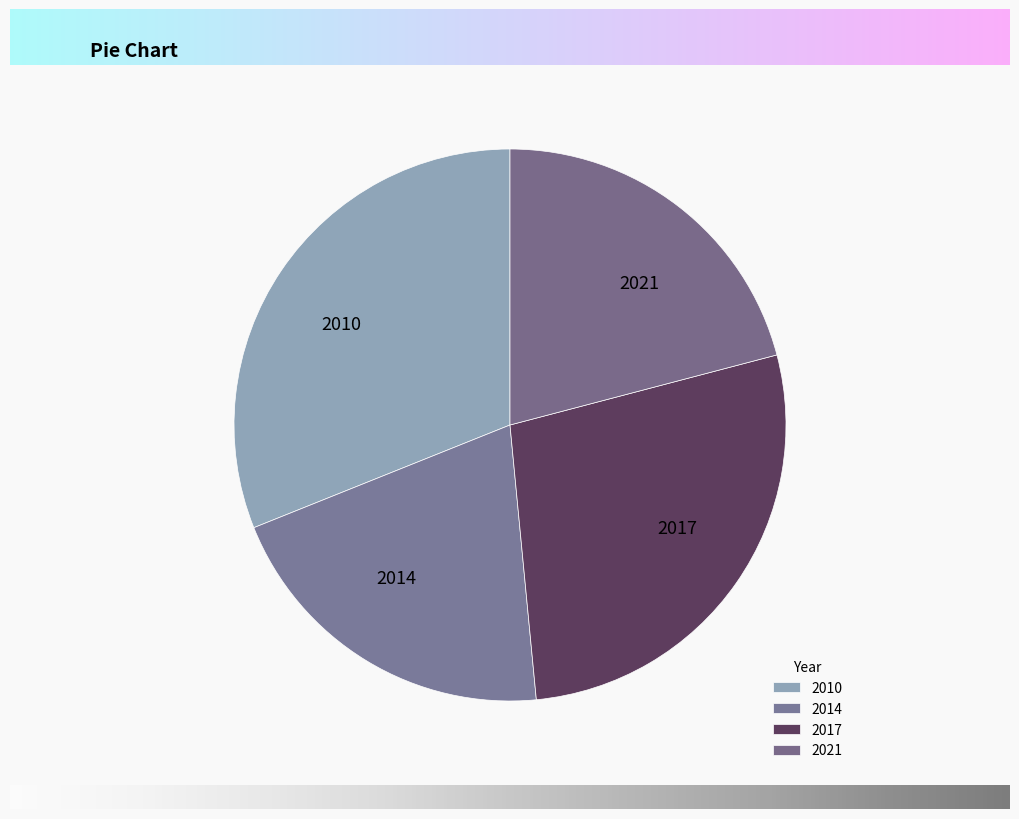

Is there a majority slice in this chart?

No